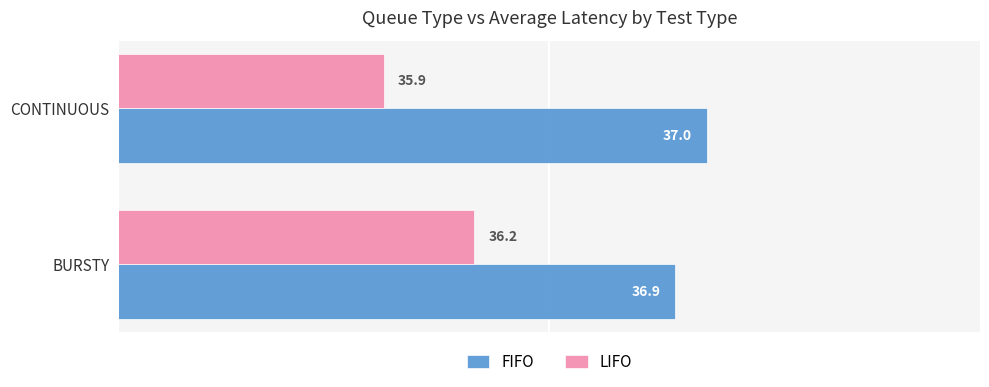

Which series has the largest total across all categories?

FIFO